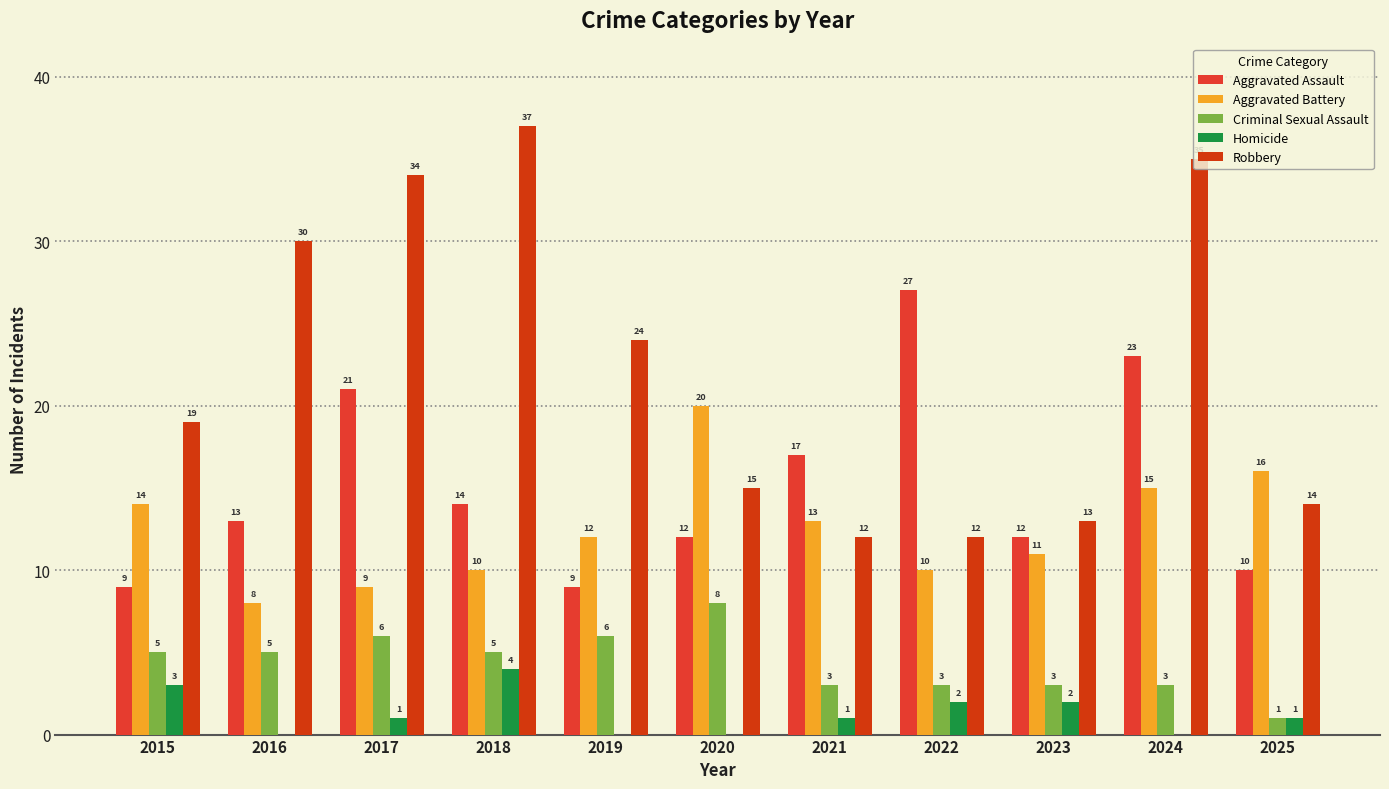

What is the value of the Aggravated Battery bar at the 3rd from the left?

9